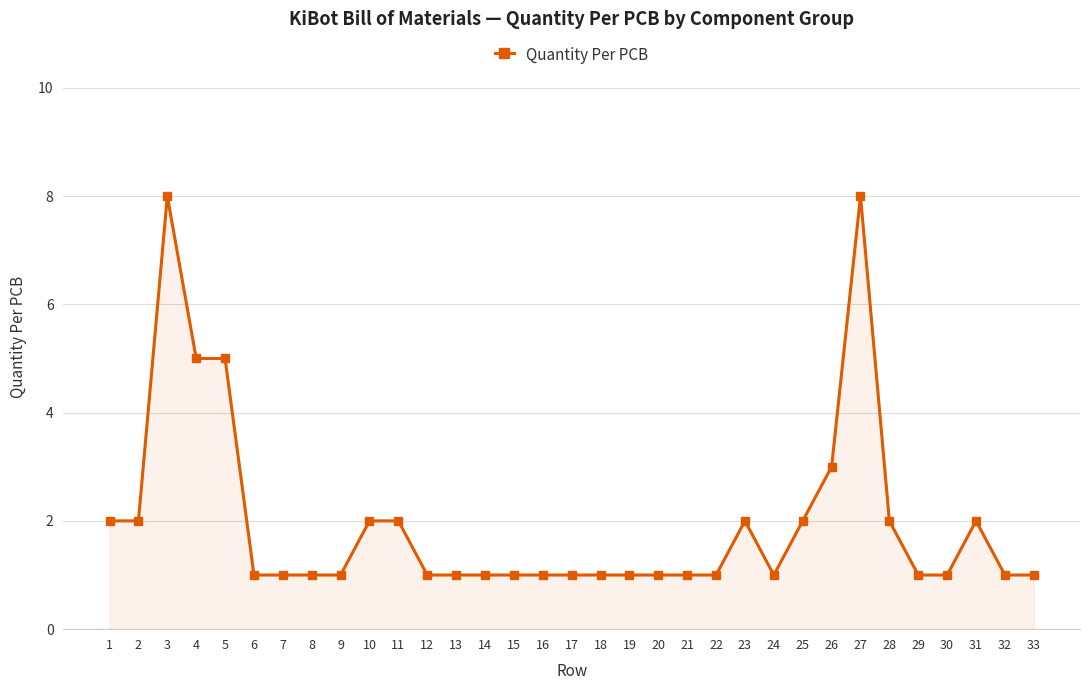

Does the chart have visible grid lines?

Yes